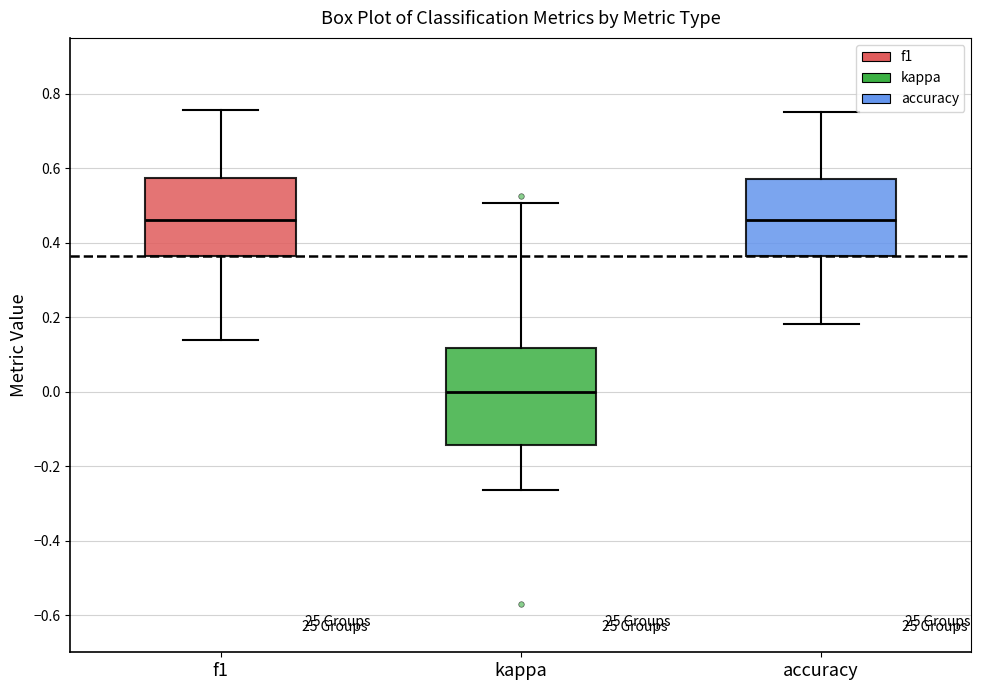

Reading left to right, read every box against the y-axis: the position of its median line, the range the box covers, and the ends of its whiskers. The values are not printed on the chart, so give them approximately, as read against the axis.

f1: median 0.46, box 0.36 to 0.58, whiskers 0.14 to 0.76
kappa: median 0.00, box -0.14 to 0.12, whiskers -0.26 to 0.50
accuracy: median 0.46, box 0.36 to 0.58, whiskers 0.18 to 0.76